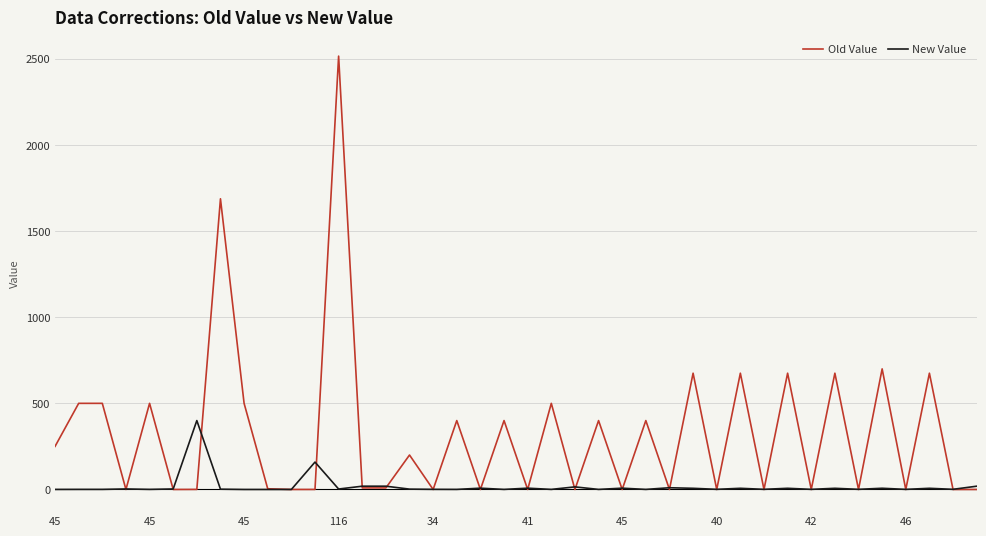

What is the greatest value displayed?

2515.7